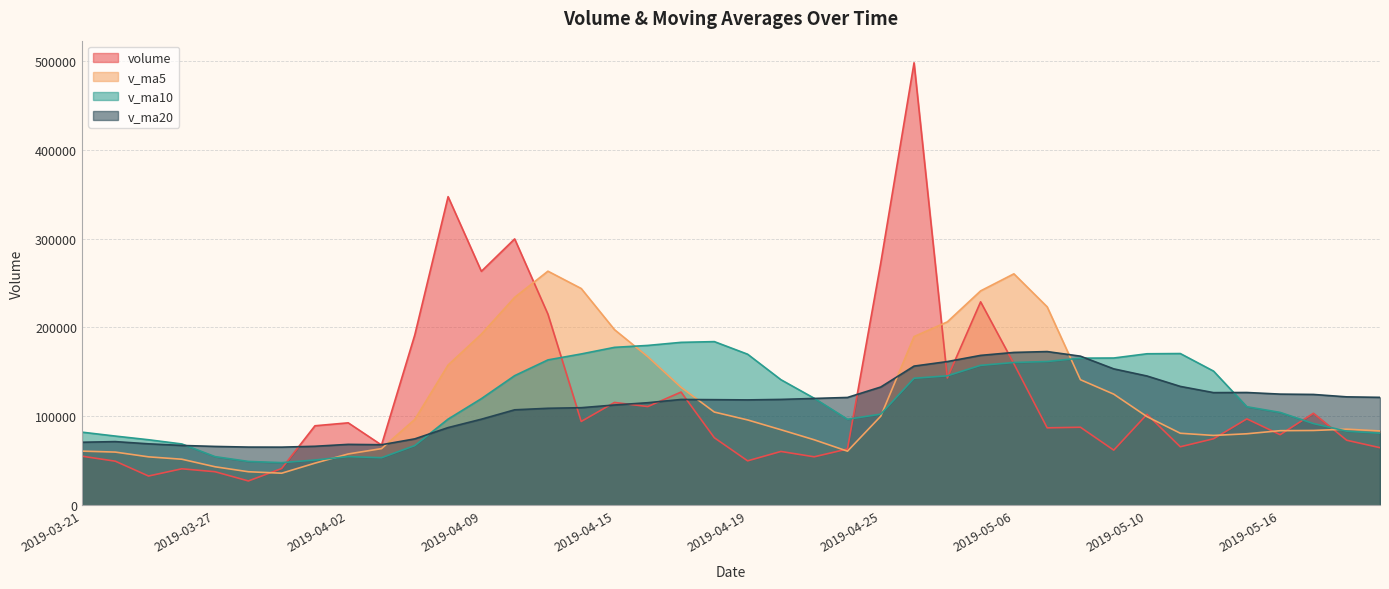

What is the lowest value of the v_ma10 series?

48114.1